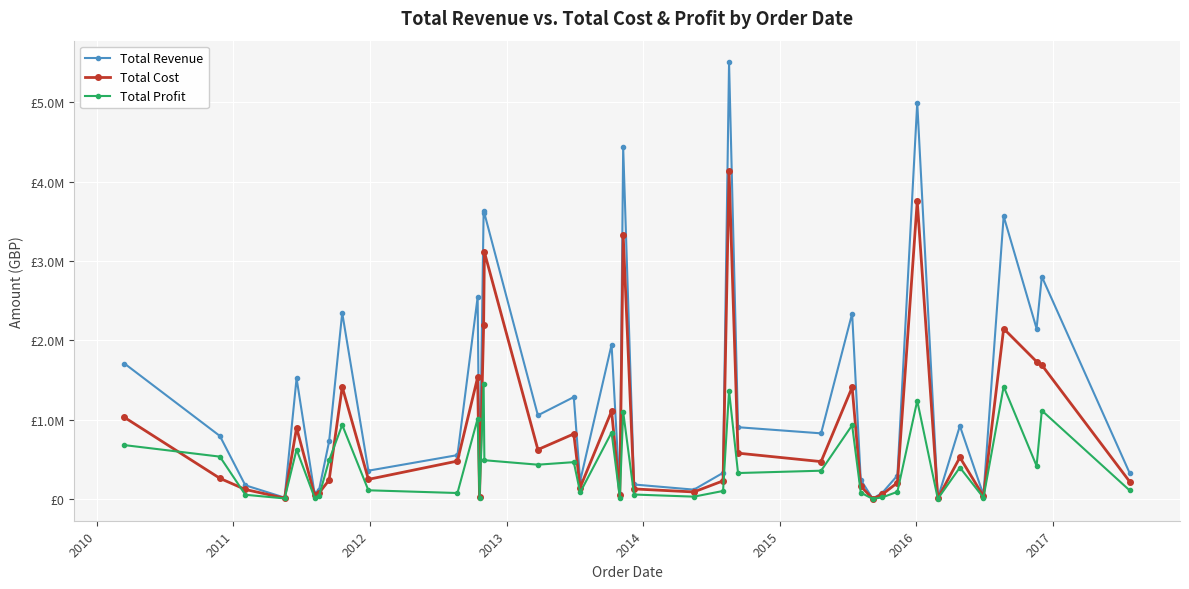

What is the value of the Total Cost point at the 3rd from the left?

119573.7